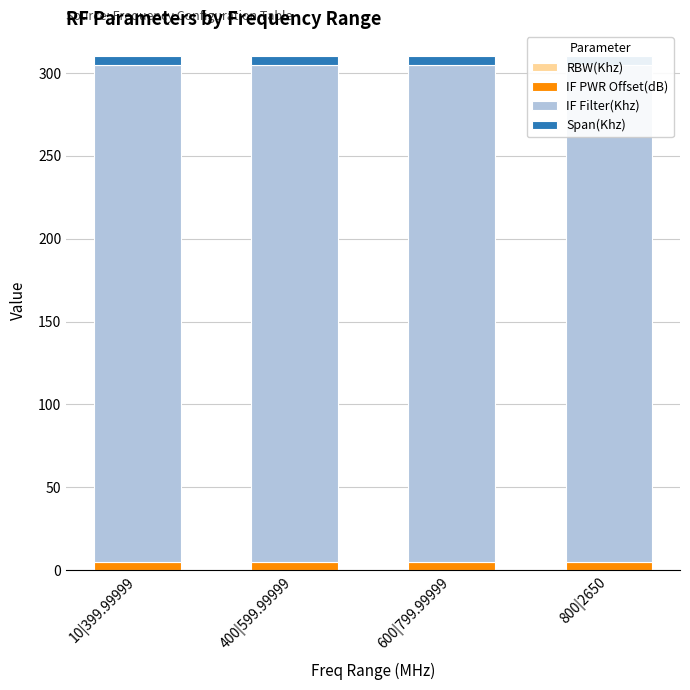

What is the value of the Span(Khz) bar at the 3rd from the left?

5.0